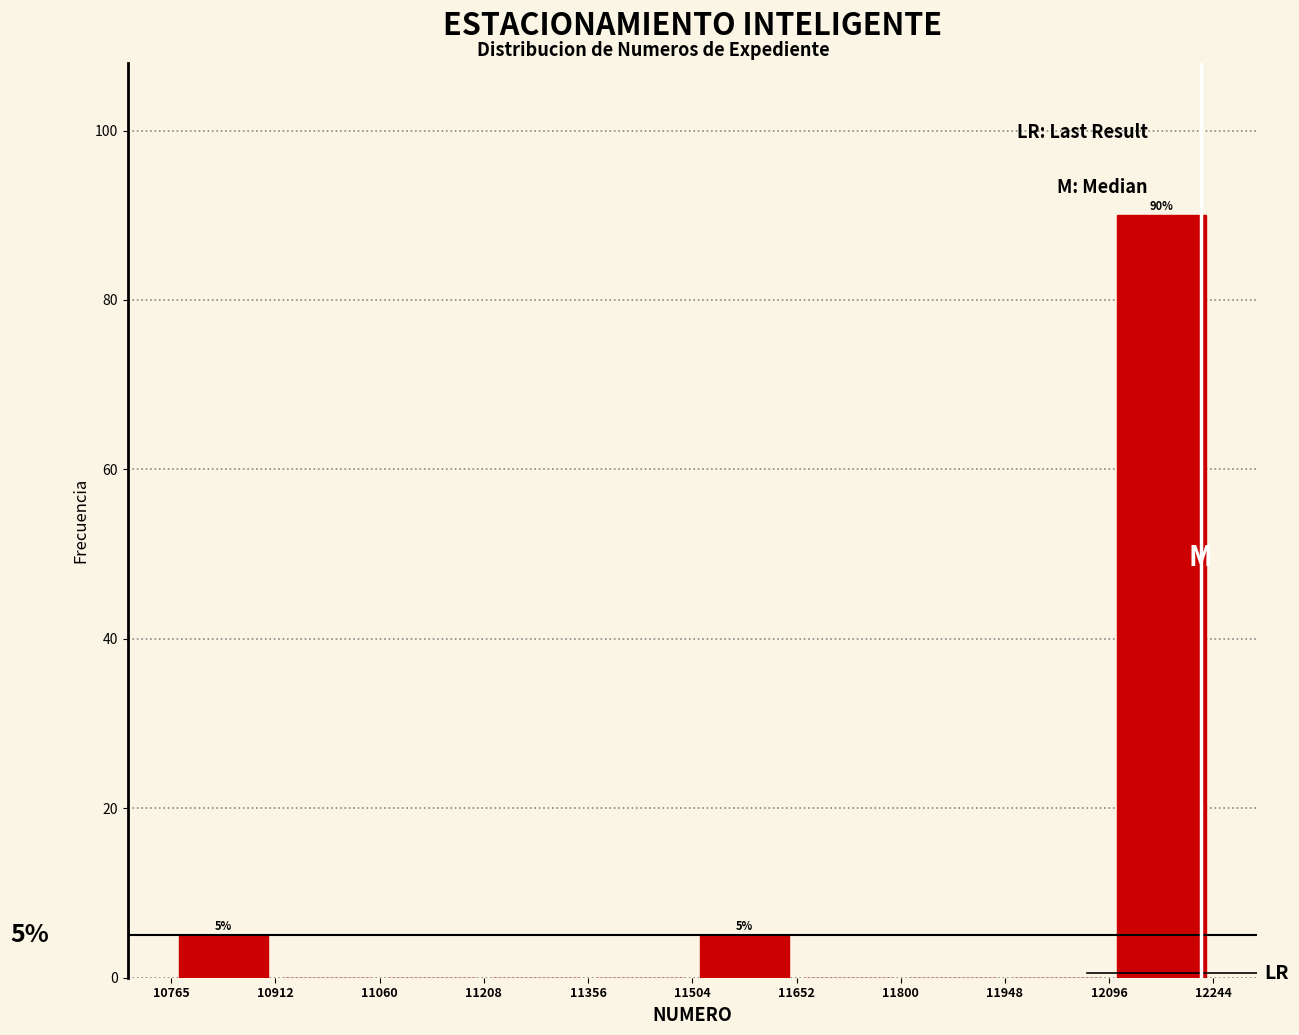

Which range on the x-axis has the tallest bar?

12096 to 12244